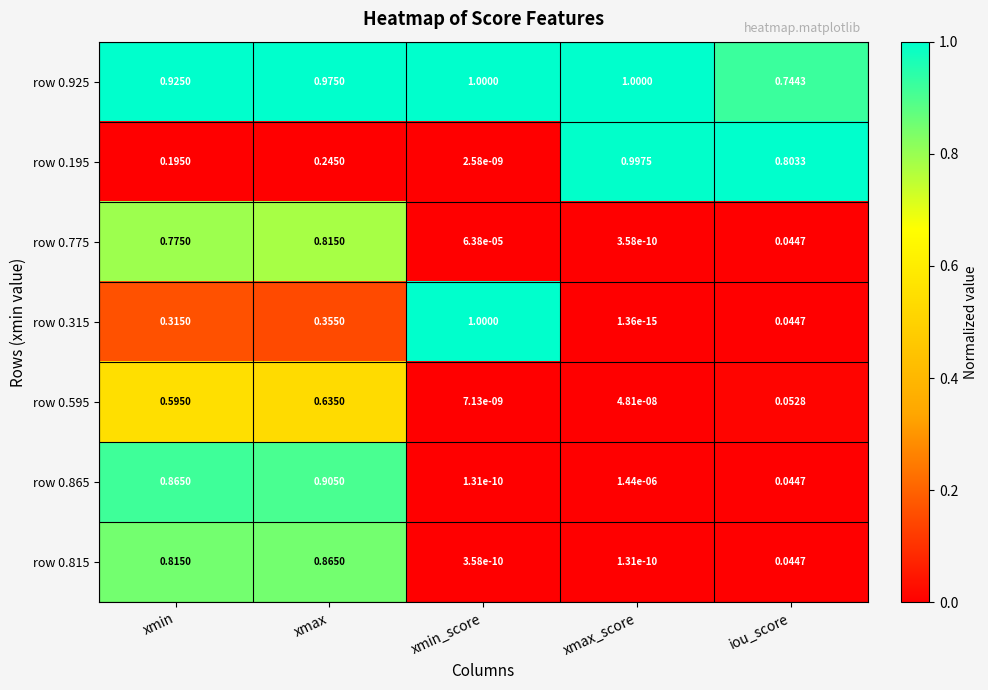

Which category has the lowest value across all series?

xmax_score